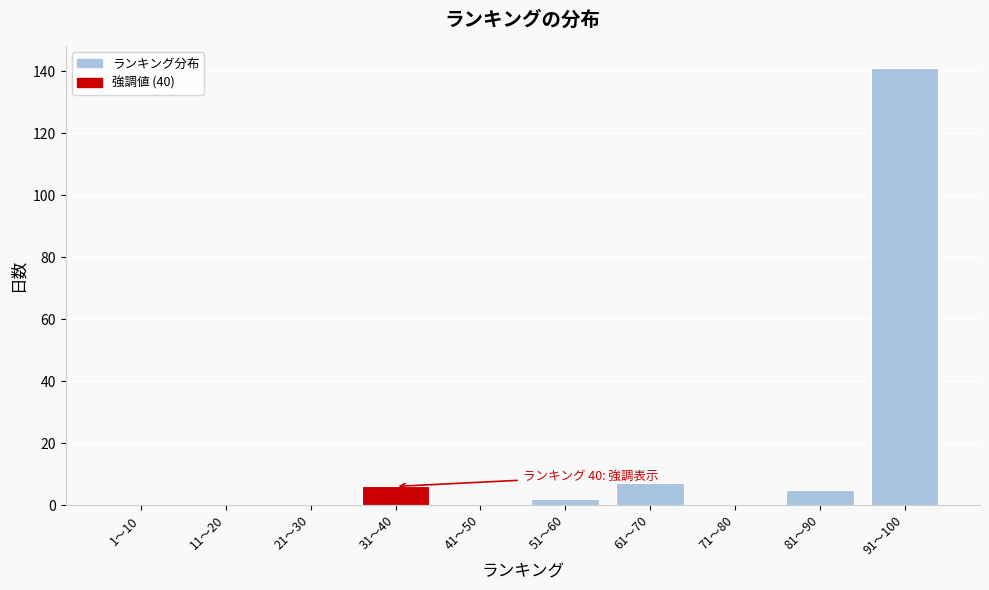

Reading right to left, what are all the values shown in this chart?

91〜100=141	81〜90=5	71〜80=0	61〜70=7	51〜60=2	41〜50=0	31〜40=6	21〜30=0	11〜20=0	1〜10=0